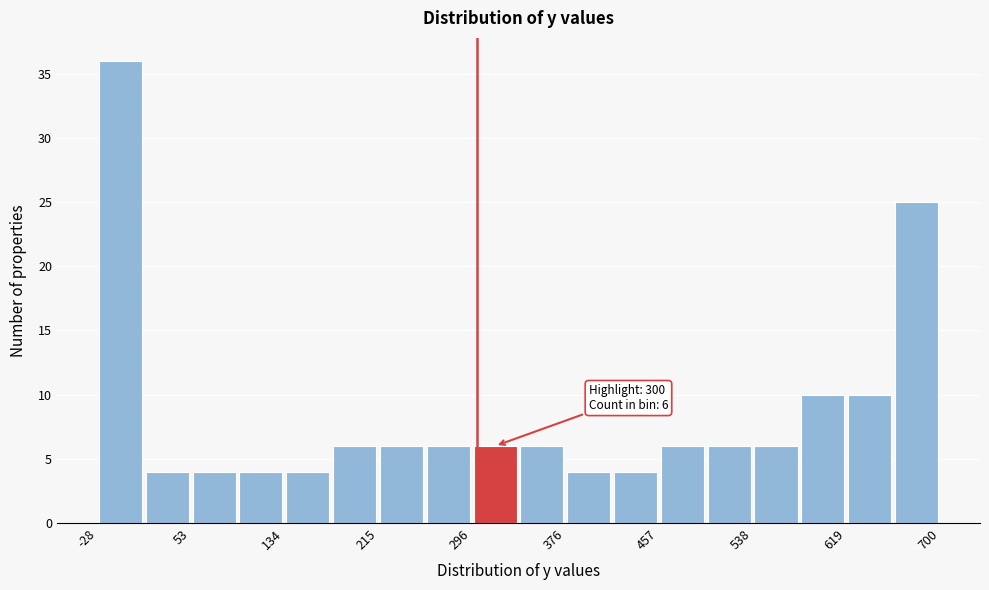

Which range on the x-axis has the tallest bar?

-30 to 10